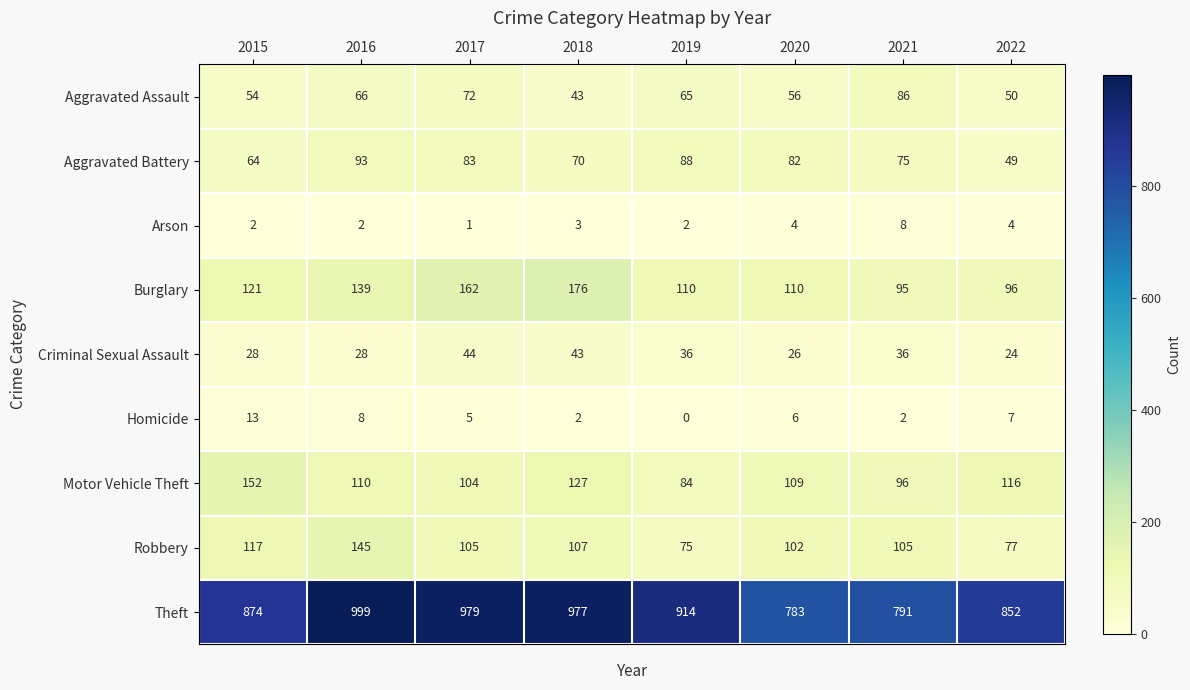

What is the difference between the Criminal Sexual Assault values at 2018 and 2020?

17